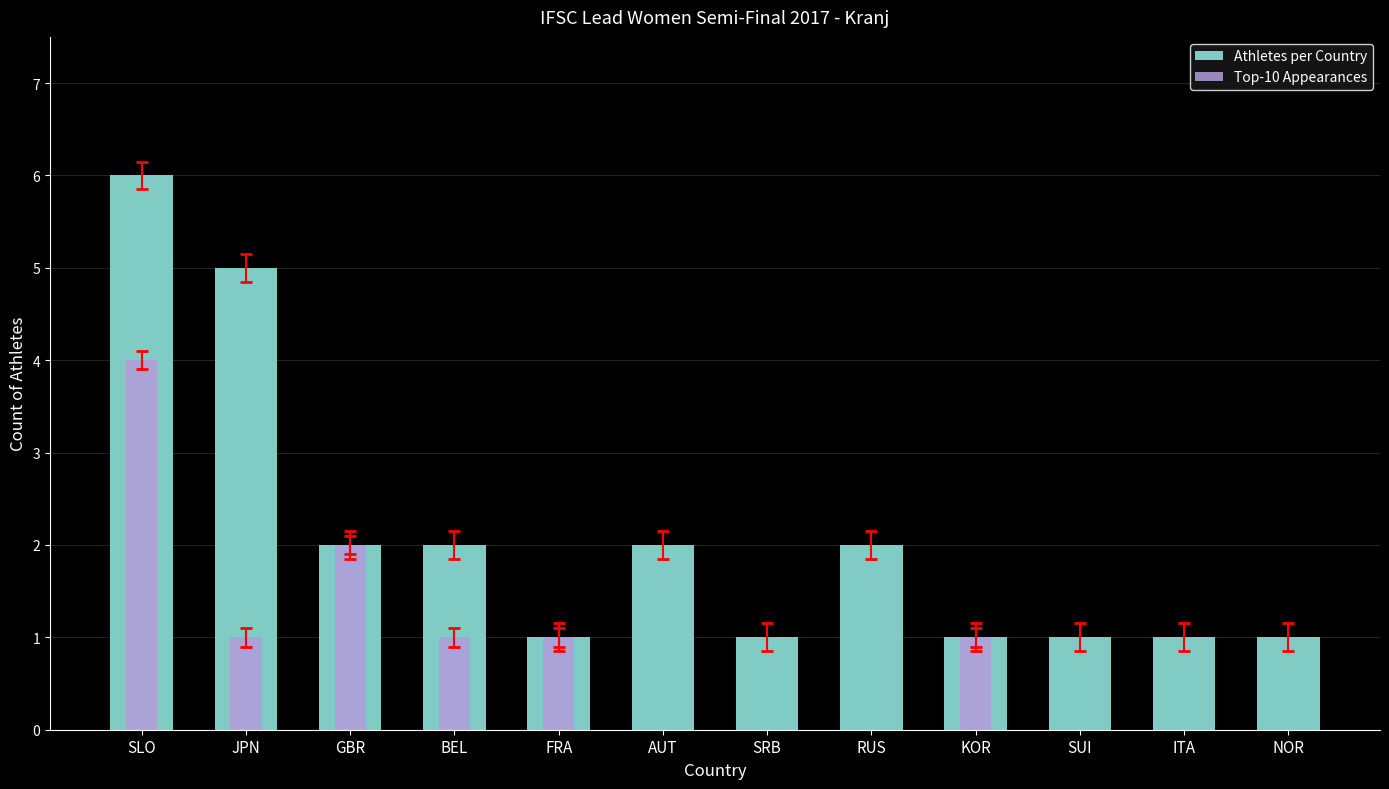

At NOR, list the series in order from smallest to largest.

Top-10 Appearances, Athletes per Country